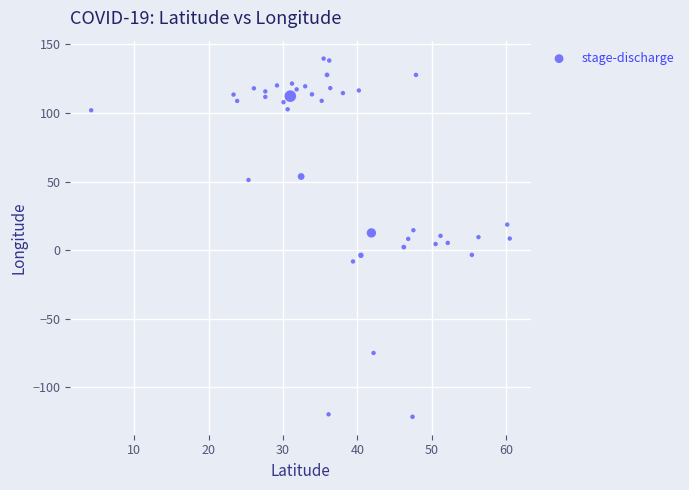

What is the range of Y values (max minus min)?

261.2